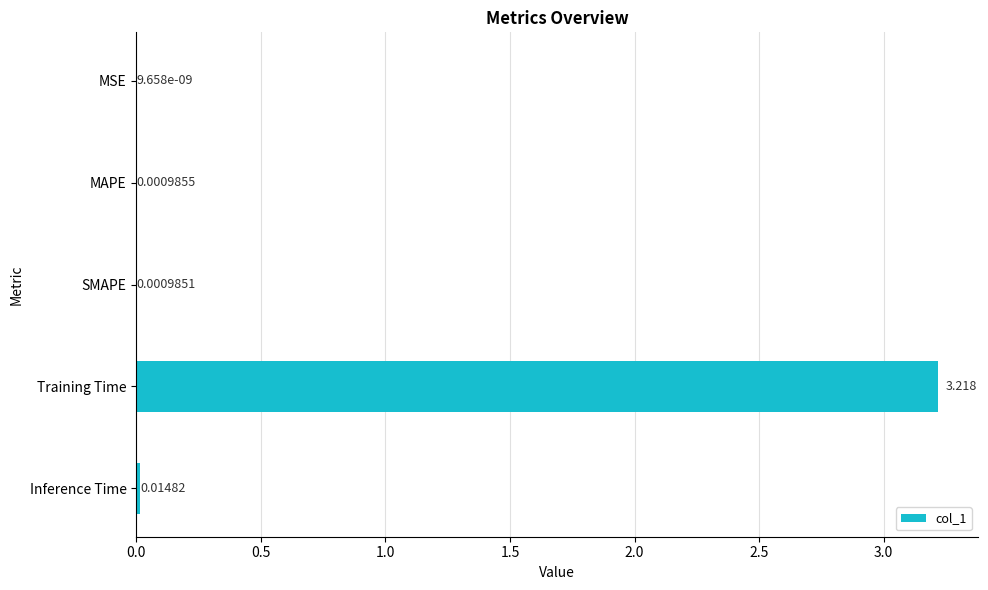

At which category does the chart reach its peak across all series?

Training Time